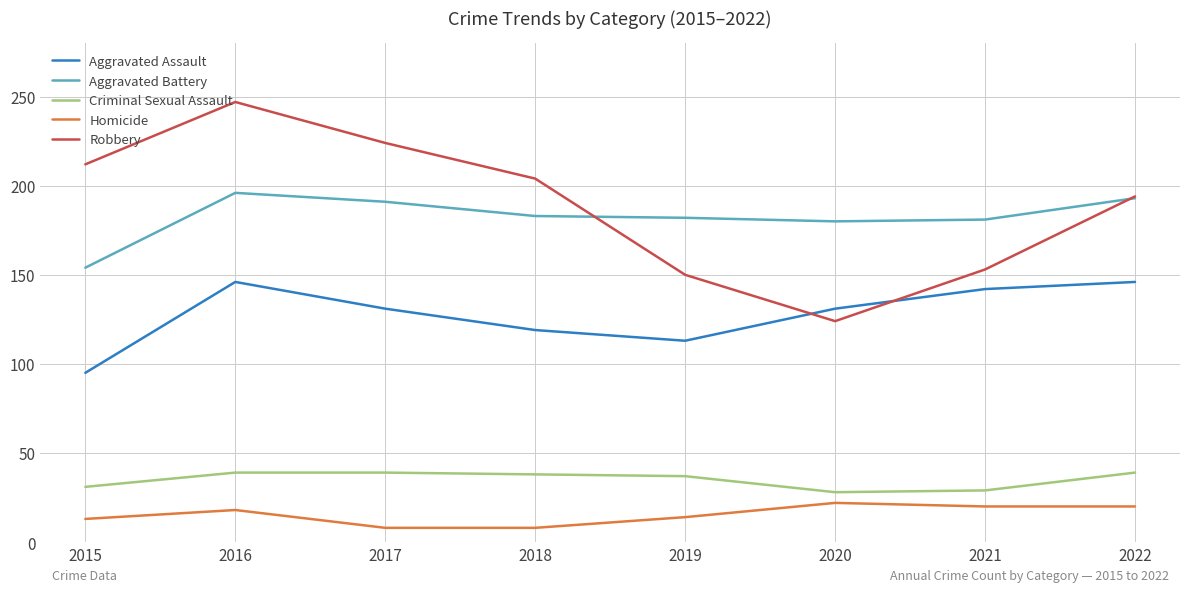

What is the difference between the highest and lowest values at 2018?

196